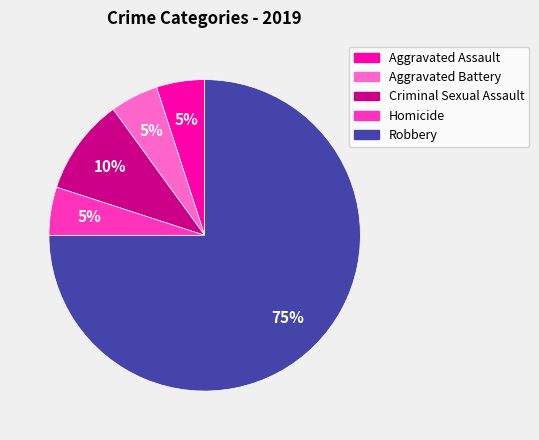

How many slices are in this pie chart?

5